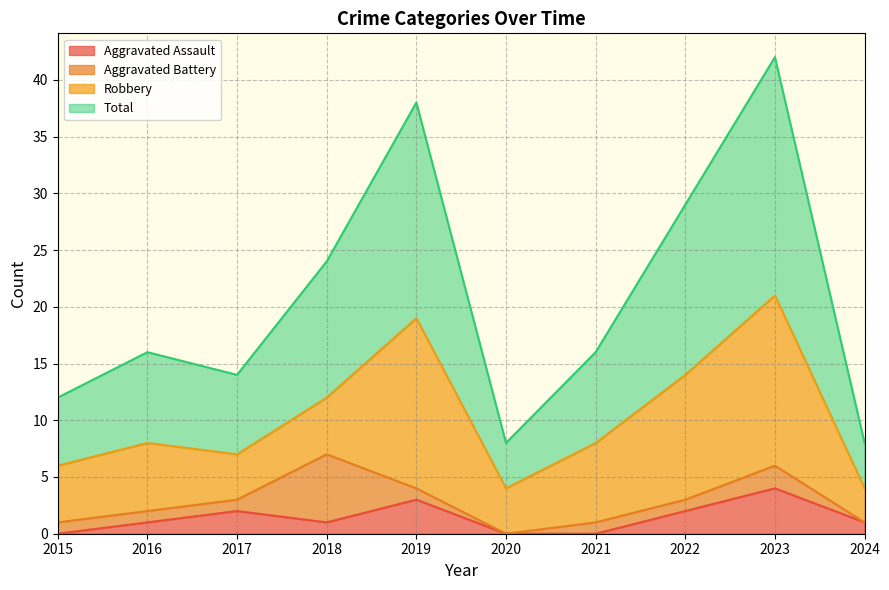

Is it true that Total equals 38 at 2019?

True